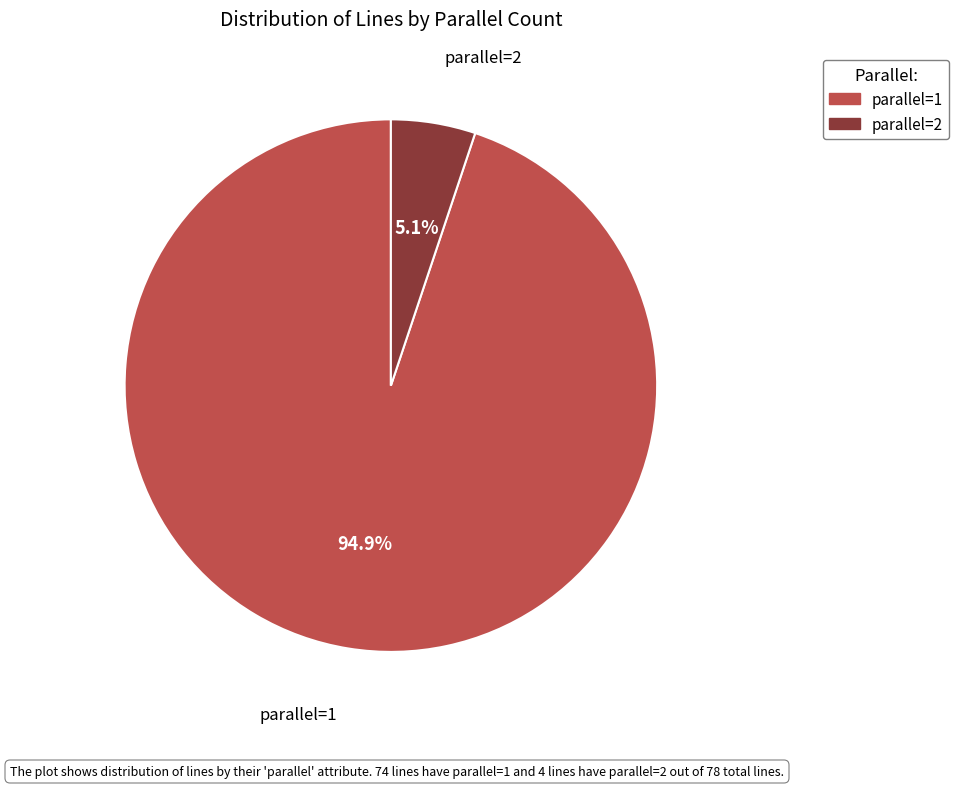

How many slices are in this pie chart?

2